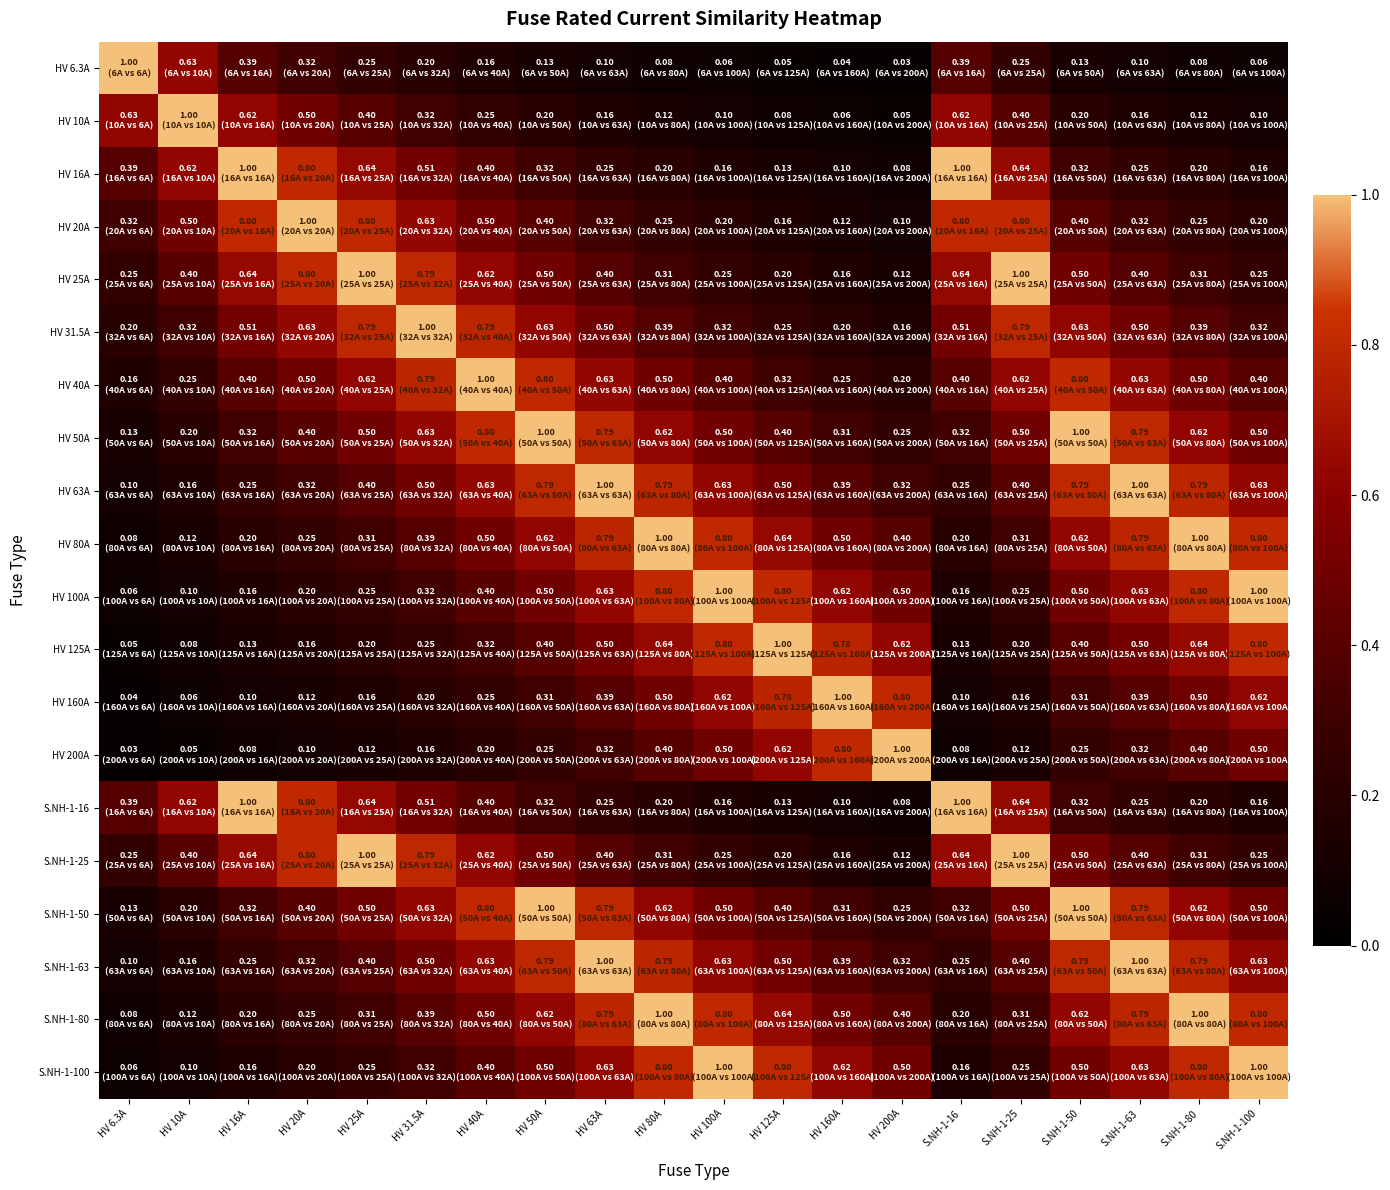

Between HV 40A and S.NH-1-80, which series saw the biggest shift?

HV 40A